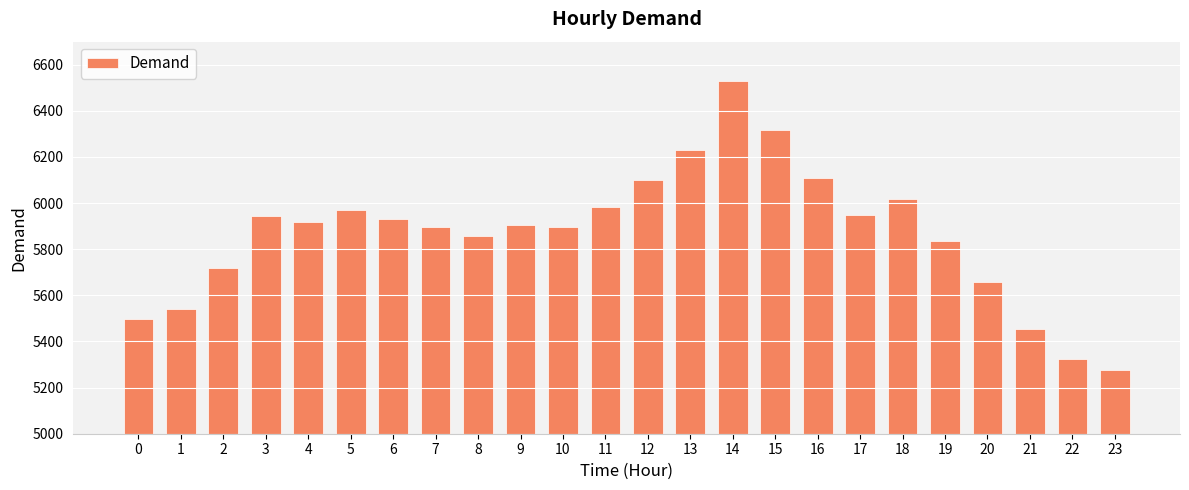

True or false: the data shows 5660 at 20.

True